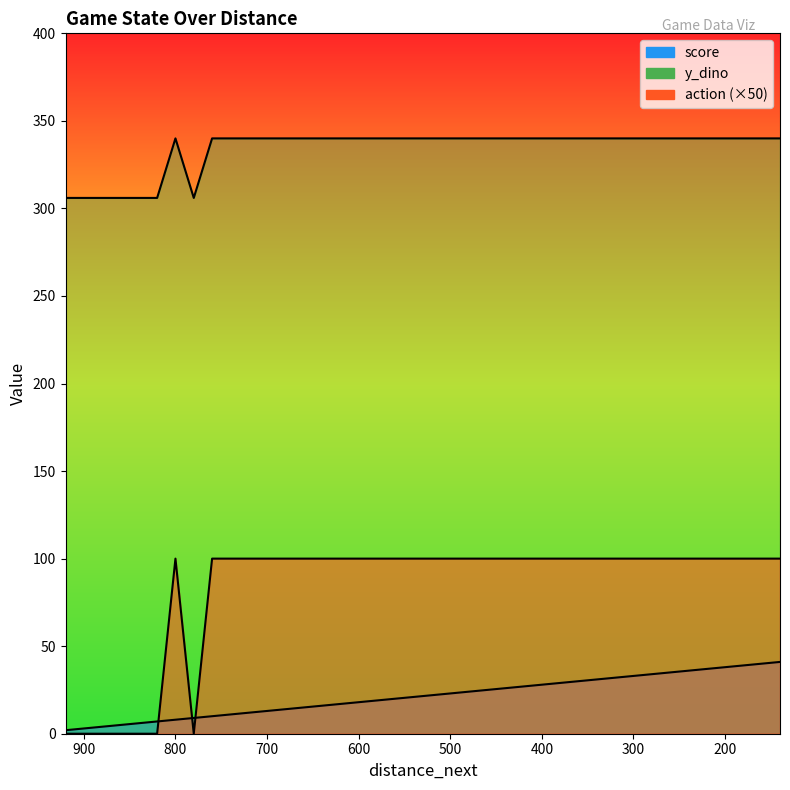

Which series has the largest total across all categories?

y_dino